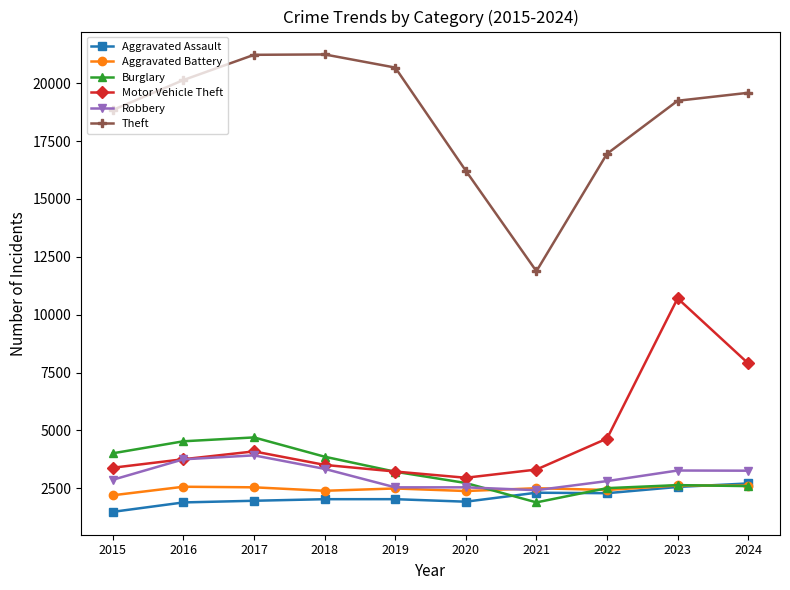

What is the sum of all Robbery values?

30711